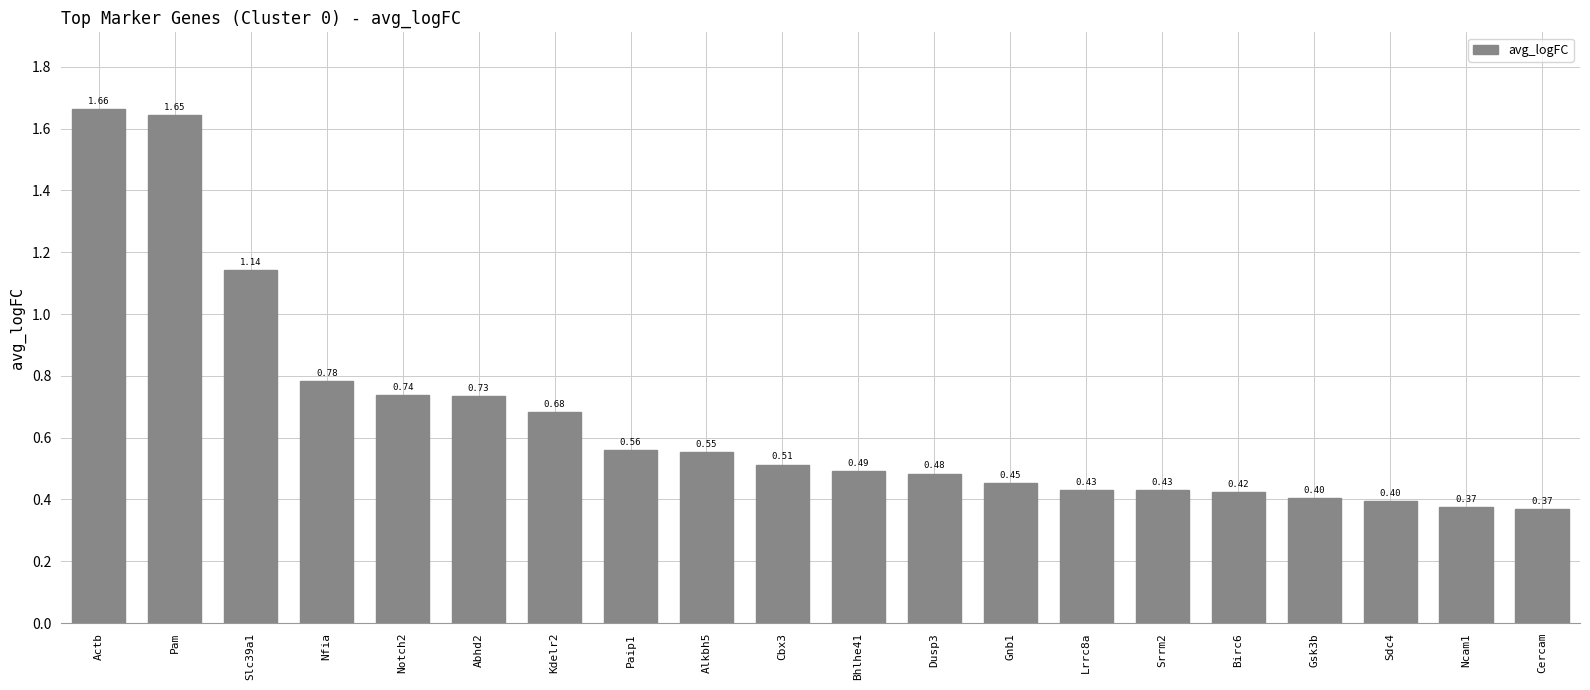

What is the label of the 12th bar from the right?

Alkbh5